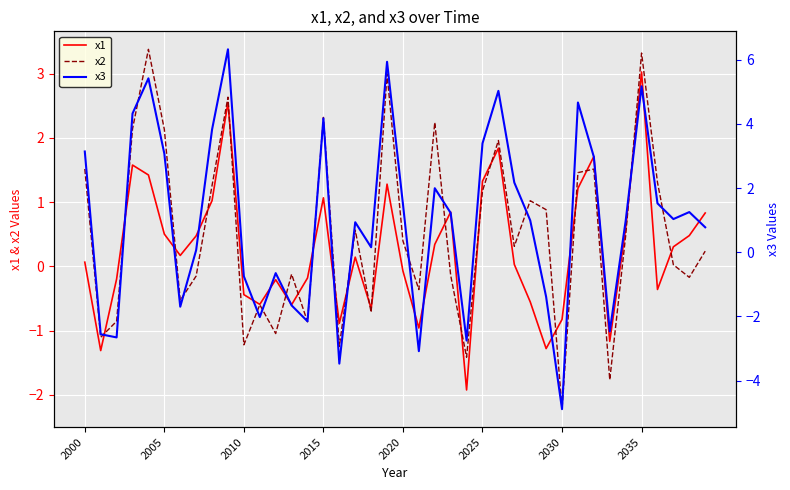

What value does the x2 series have at 2030?

-2.2